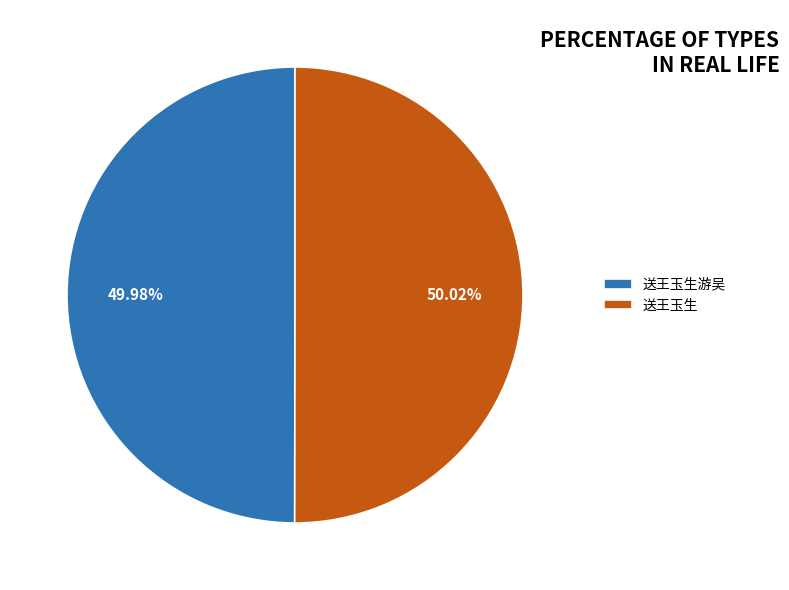

Does any single category account for the majority?

Yes